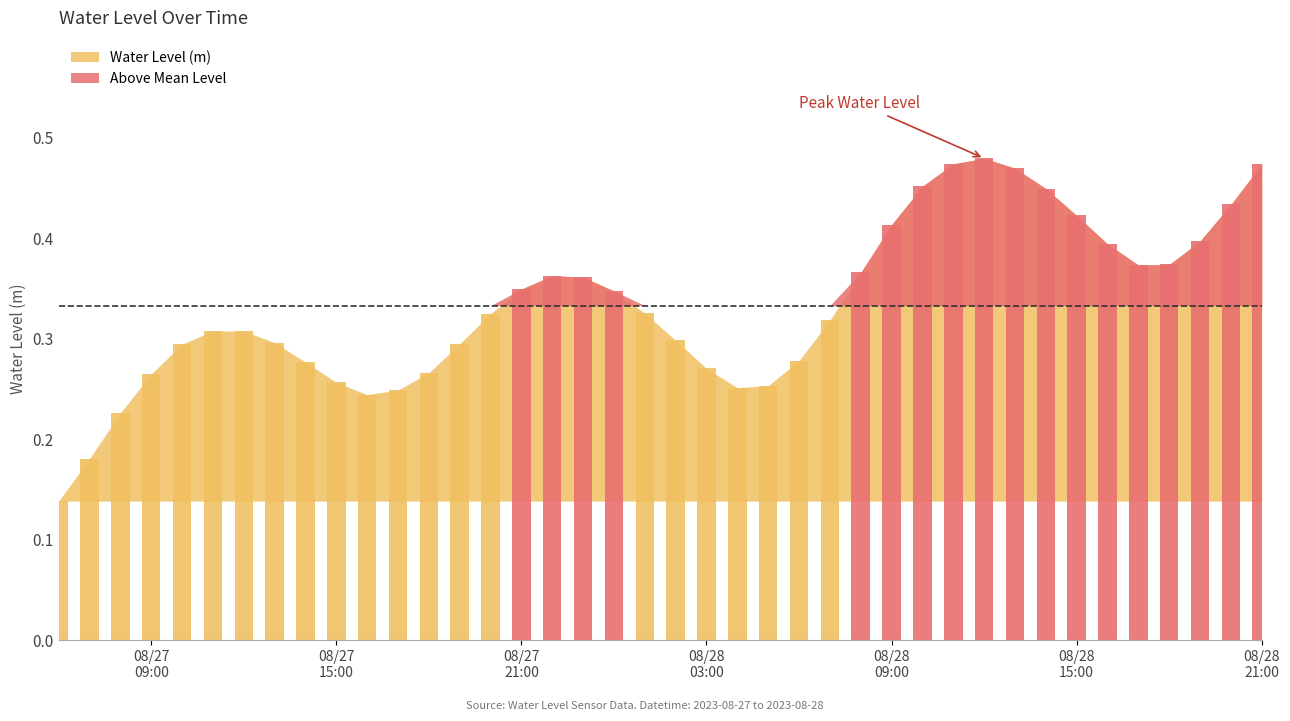

What is the value of the 16th bar from the left?

0.3